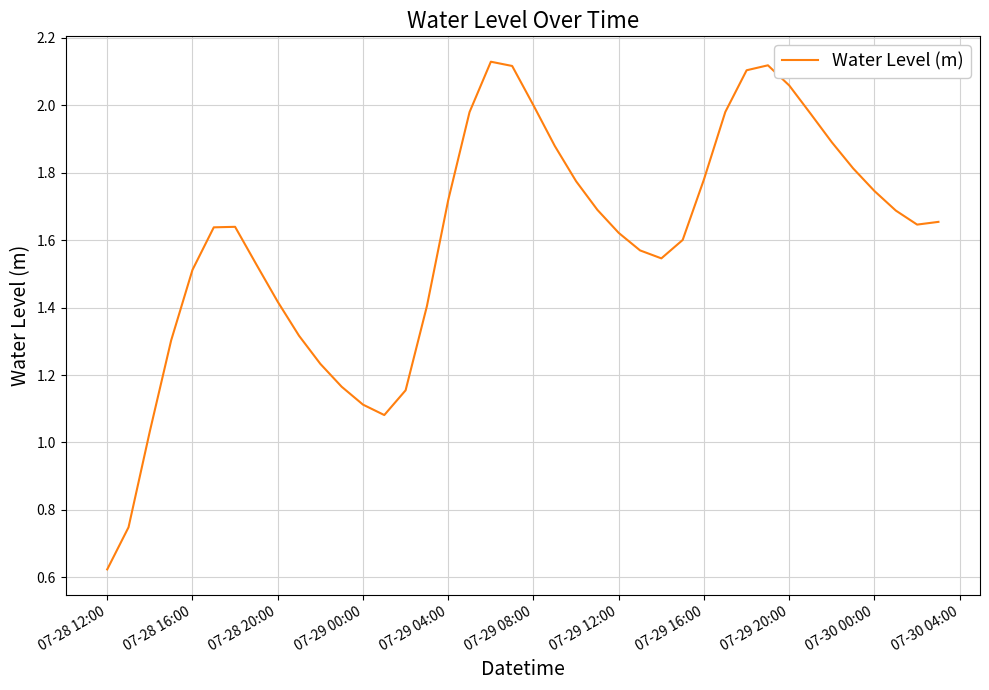

How many lines are shown in the chart?

1